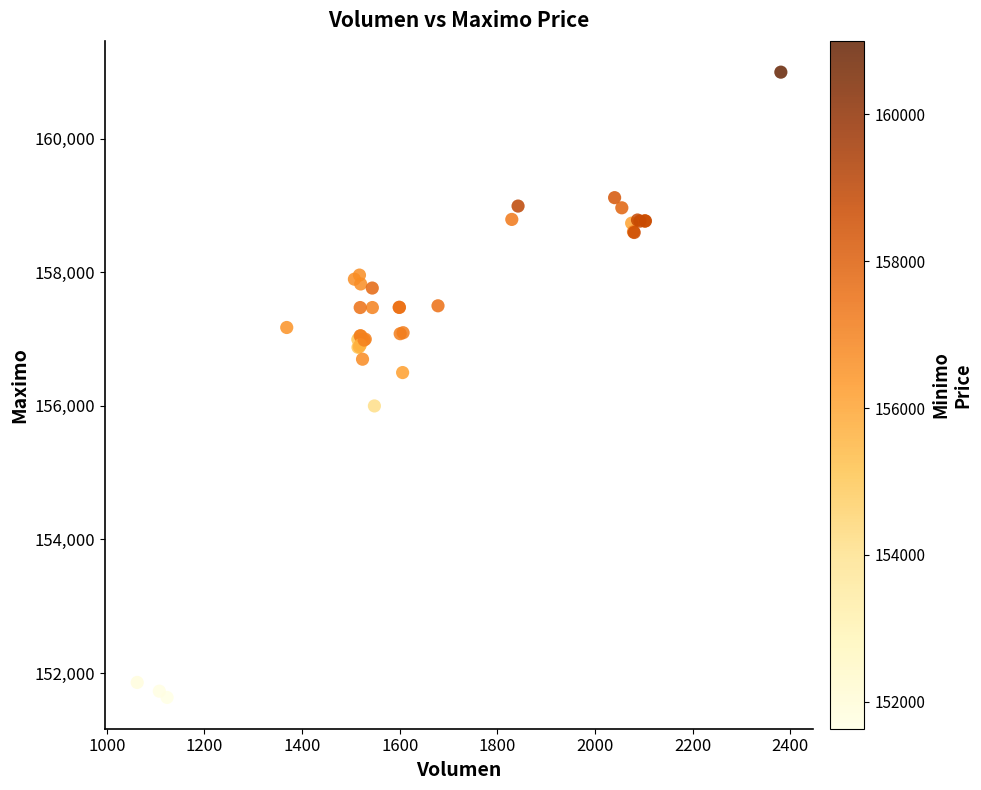

What Y value in the scatter plot is closest to 156316?

156500